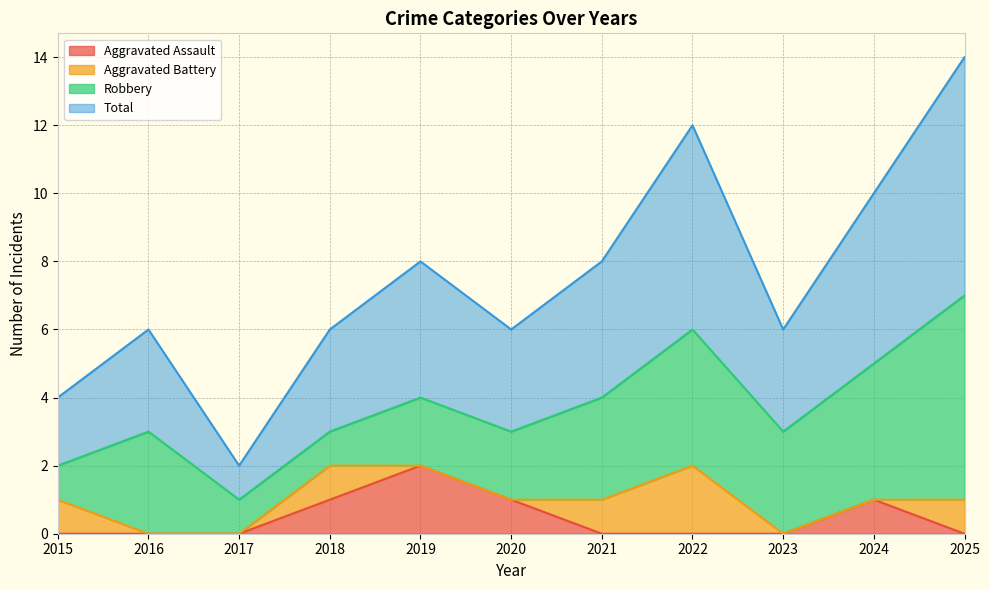

True or false: Total and Aggravated Assault cross at least once.

False